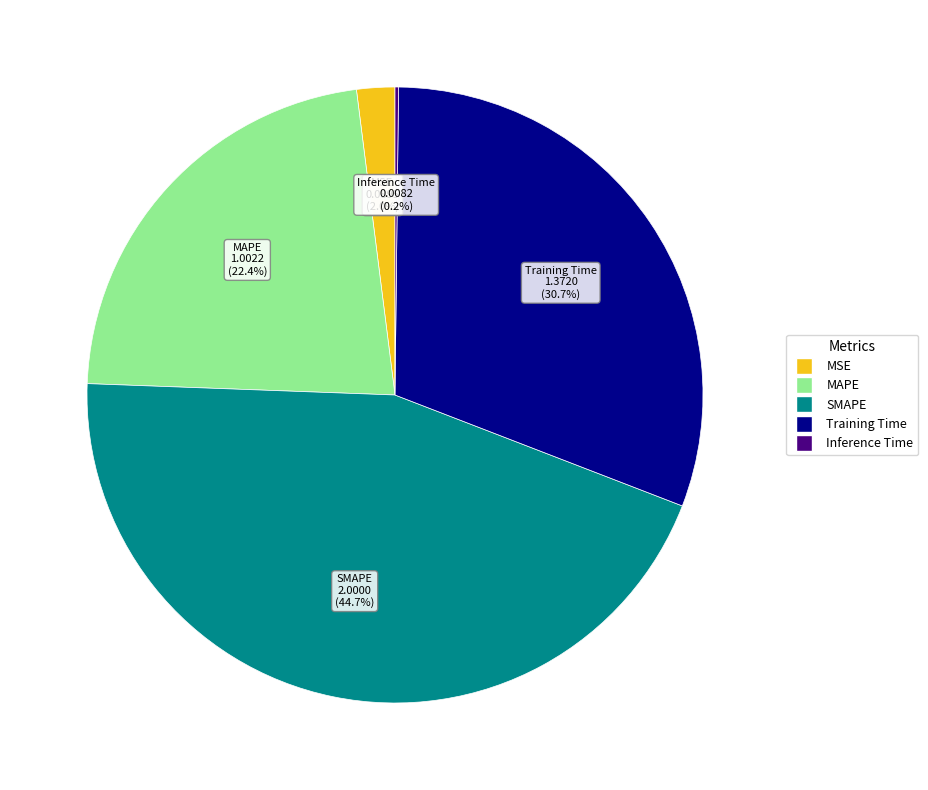

What percentage is the Training Time slice, to the nearest percent?

31%